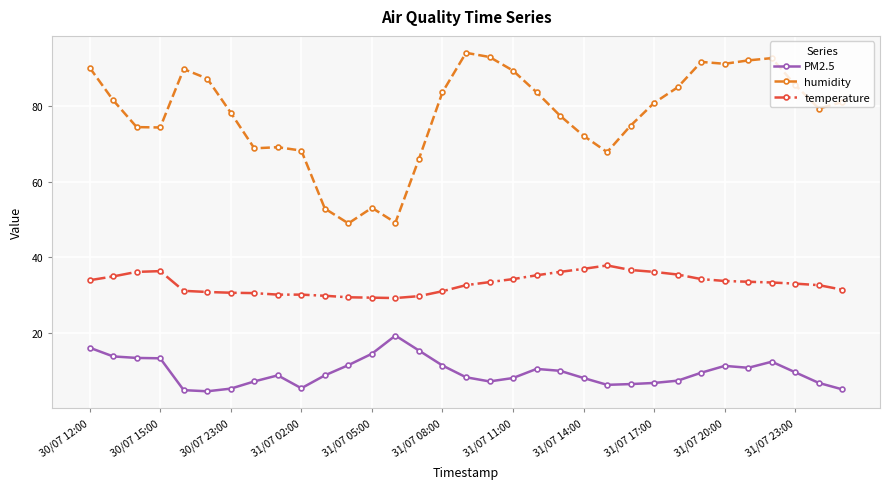

True or false: PM2.5 has more than 2 interior local peaks.

True